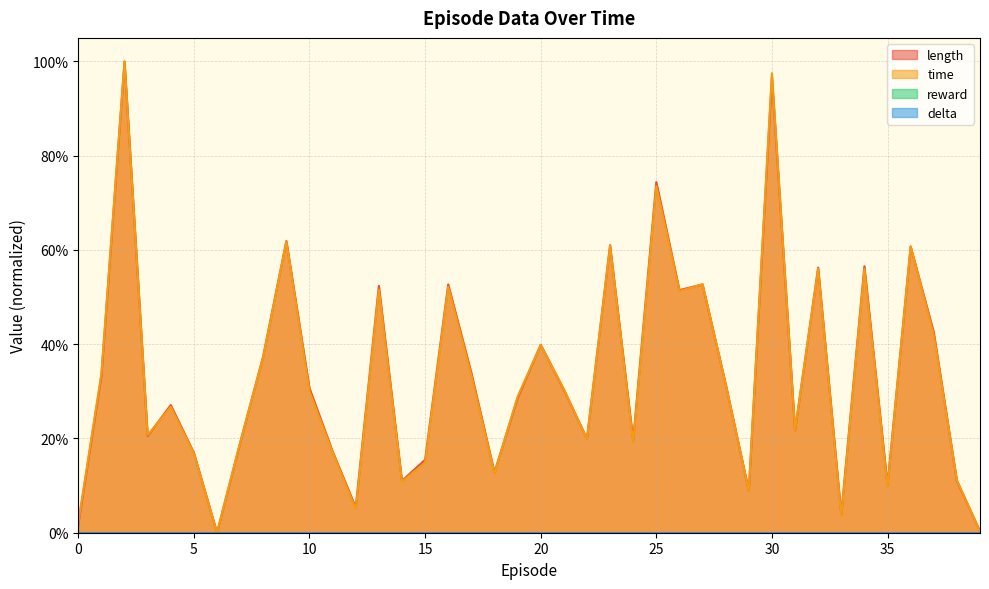

How many interior local peaks does the length series have?

13